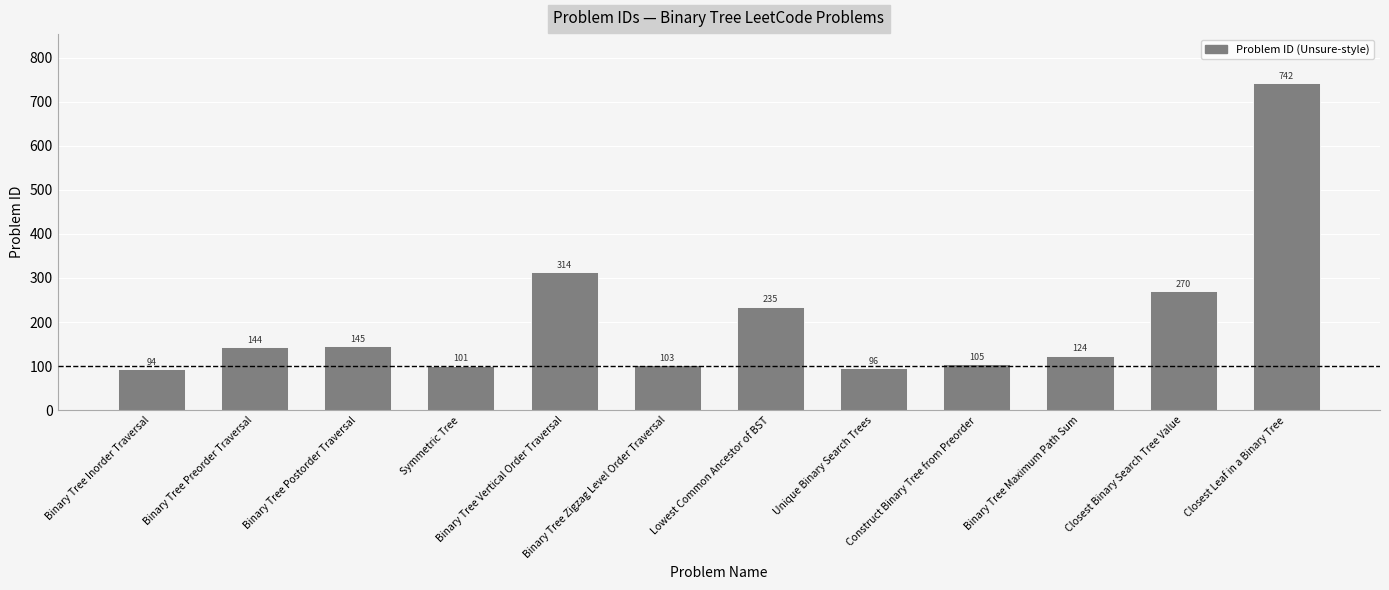

Count the number of data series in this chart.

1